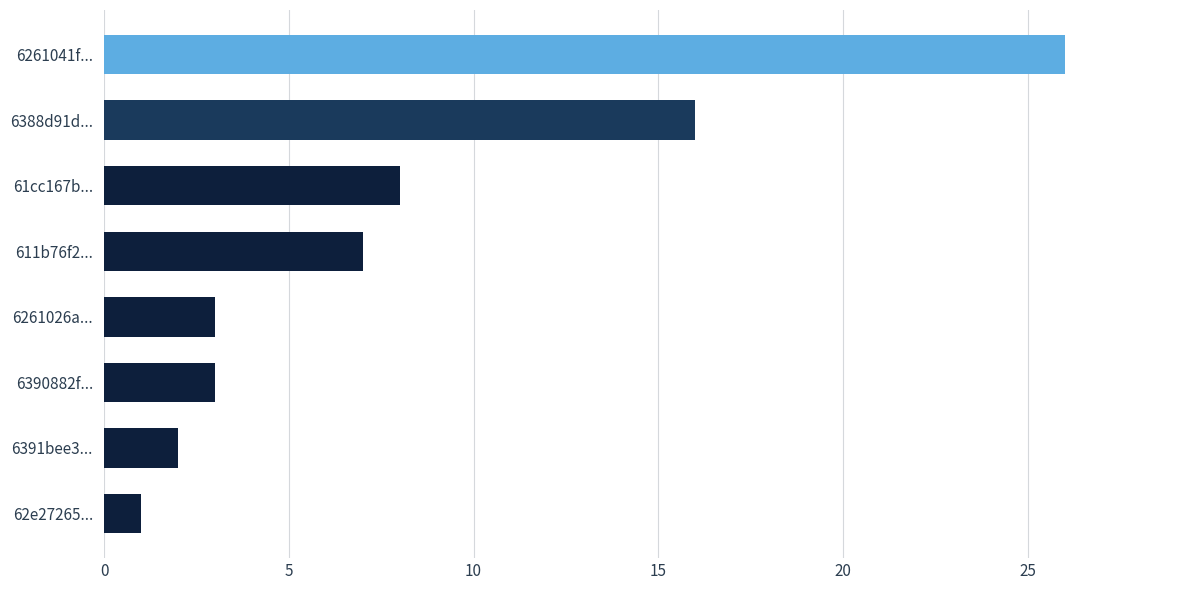

What is the maximum value shown in the chart?

26